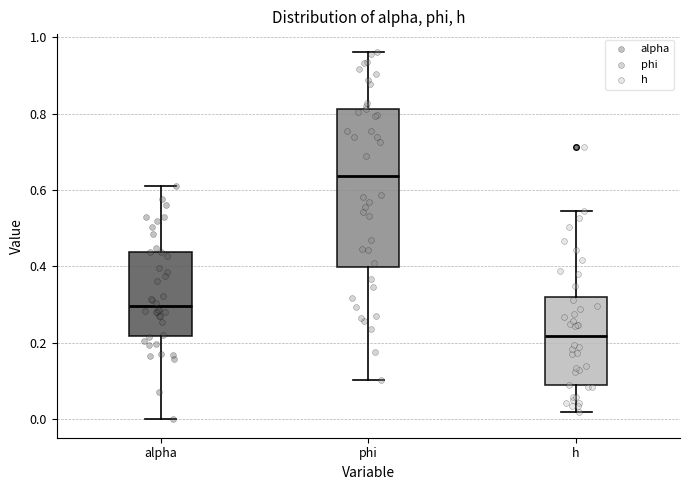

Reading left to right, read every box against the y-axis: the position of its median line, the range the box covers, and the ends of its whiskers. The values are not printed on the chart, so give them approximately, as read against the axis.

alpha: median 0.30, box 0.22 to 0.44, whiskers 0.00 to 0.62
phi: median 0.64, box 0.40 to 0.82, whiskers 0.10 to 0.96
h: median 0.22, box 0.08 to 0.32, whiskers 0.02 to 0.54